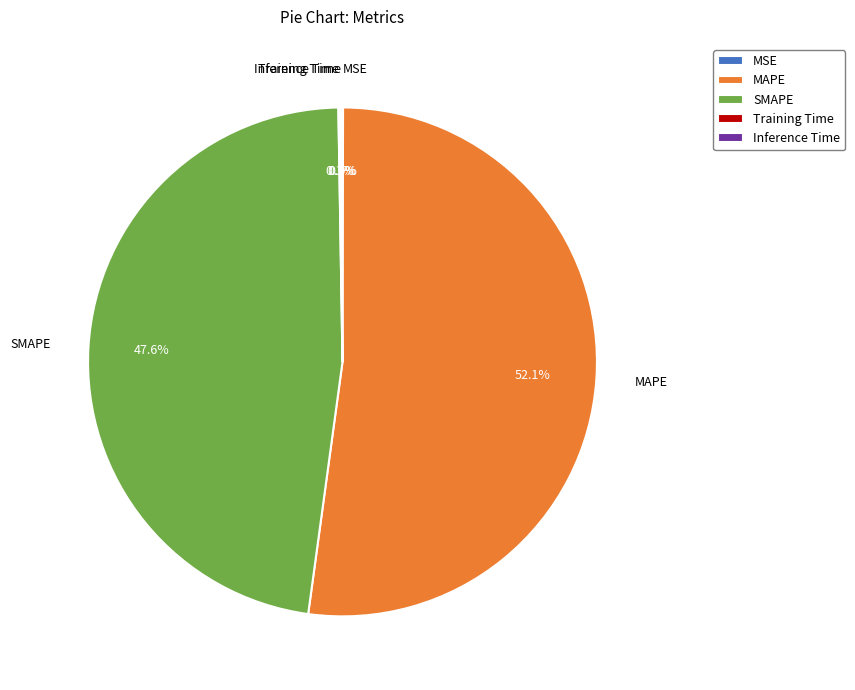

What is the largest slice in the pie chart?

MAPE